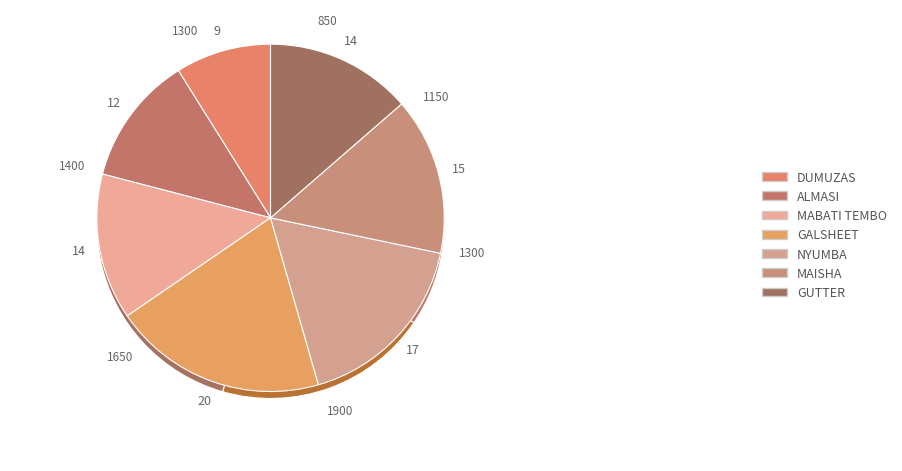

To the nearest percent, what is the average slice percentage?

14%